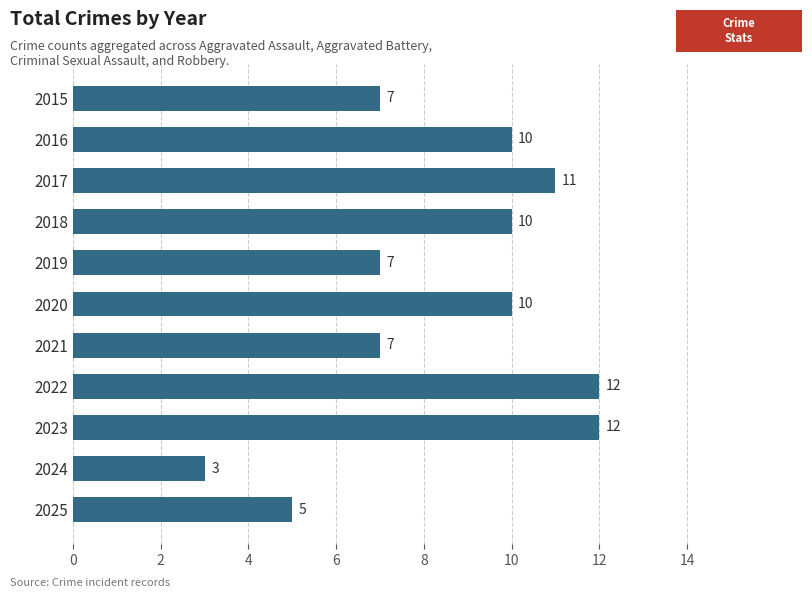

What is the sum of all values?

94